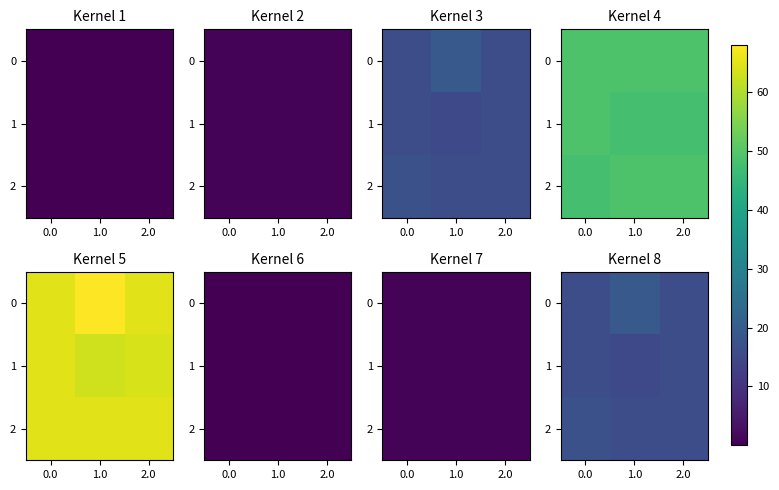

Is the value of 1 at 1.0 greater than the value of 2 at 2.0?

No